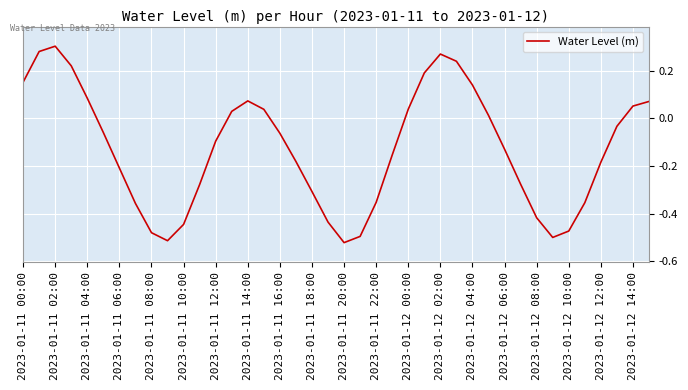

What is the difference between the maximum and minimum values?

0.8